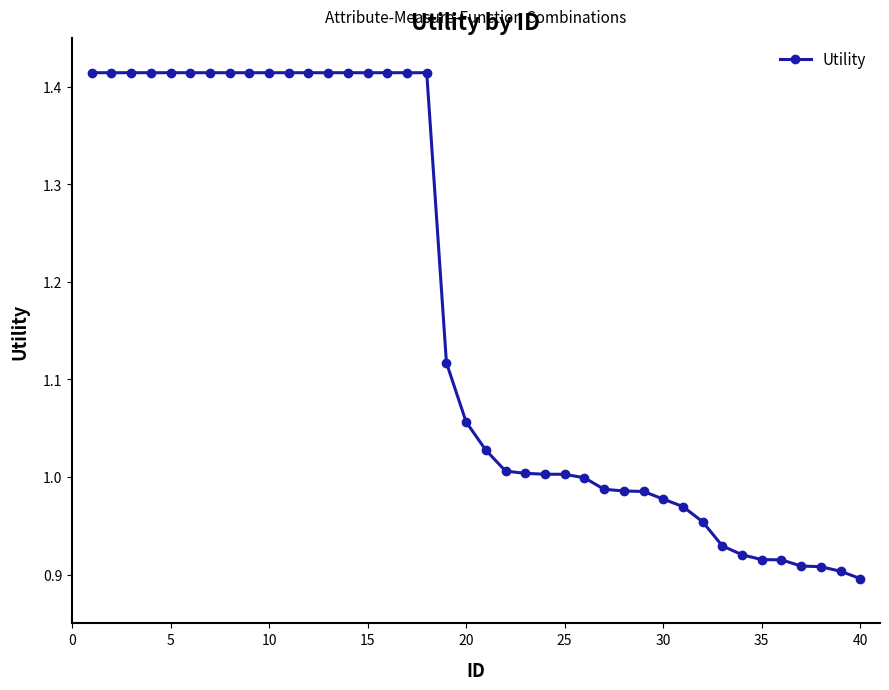

Count the number of data series in this chart.

1